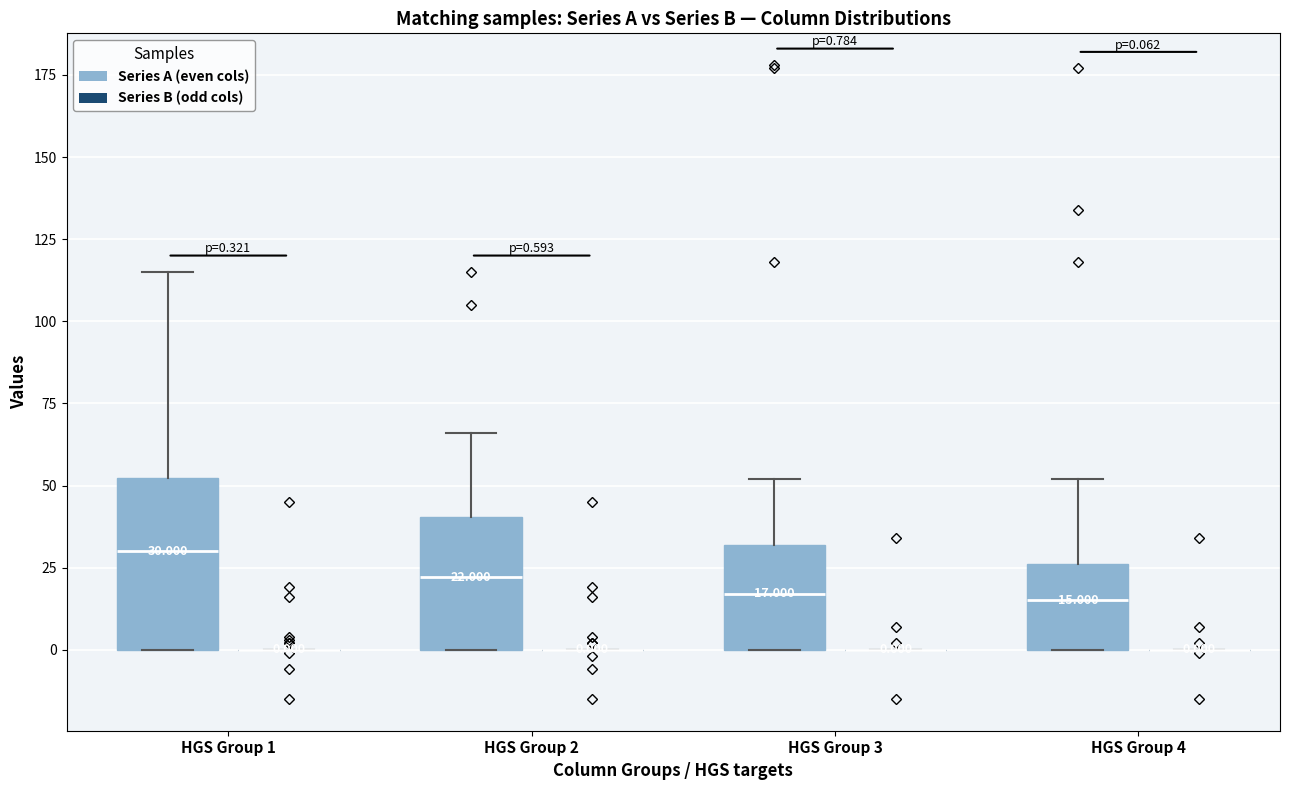

Comparing the boxes themselves (not the whiskers), which one is the tallest?

HGS Group 1 (Series A (even cols))